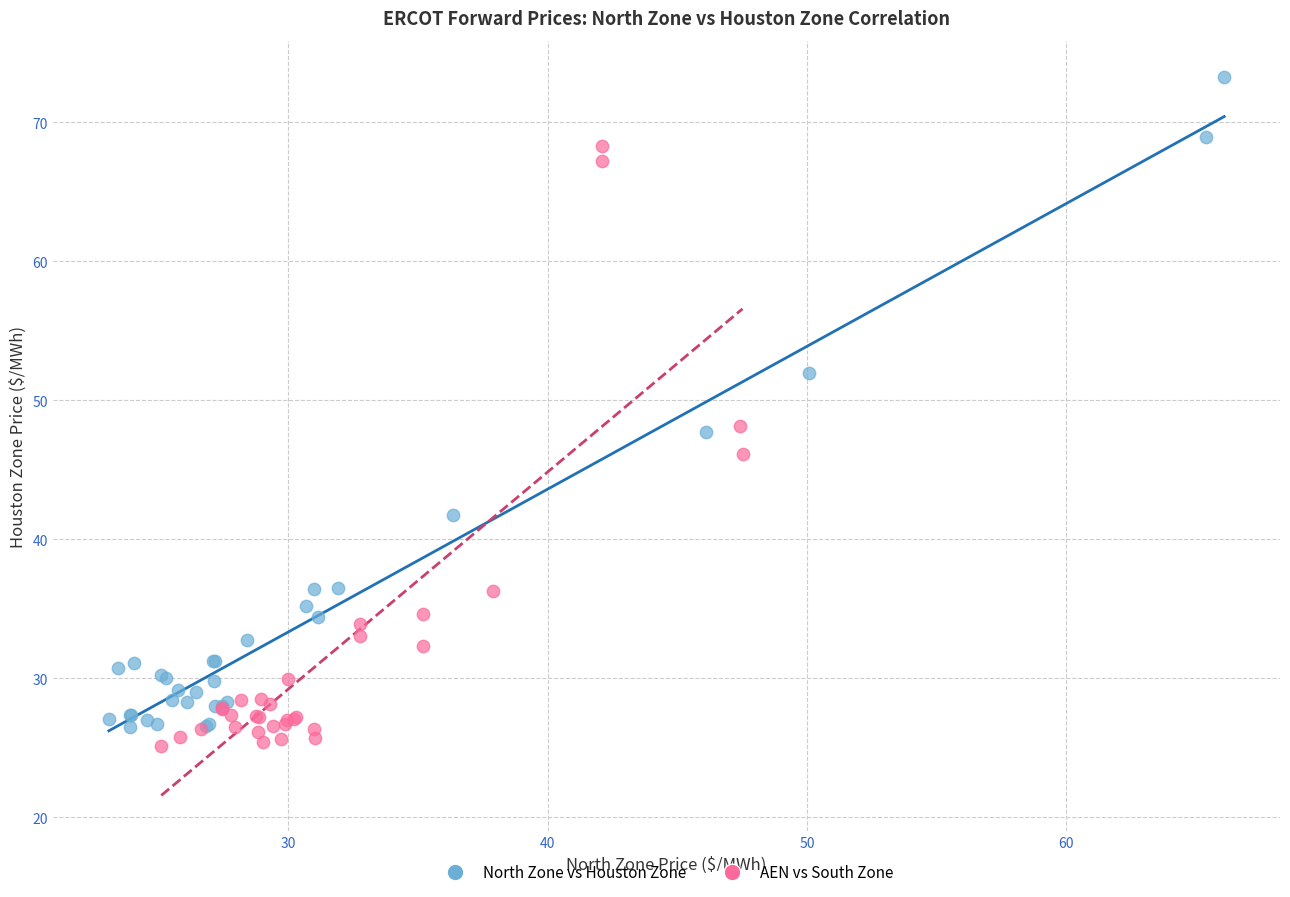

Which series has the largest Y range (max minus min)?

North Zone vs Houston Zone